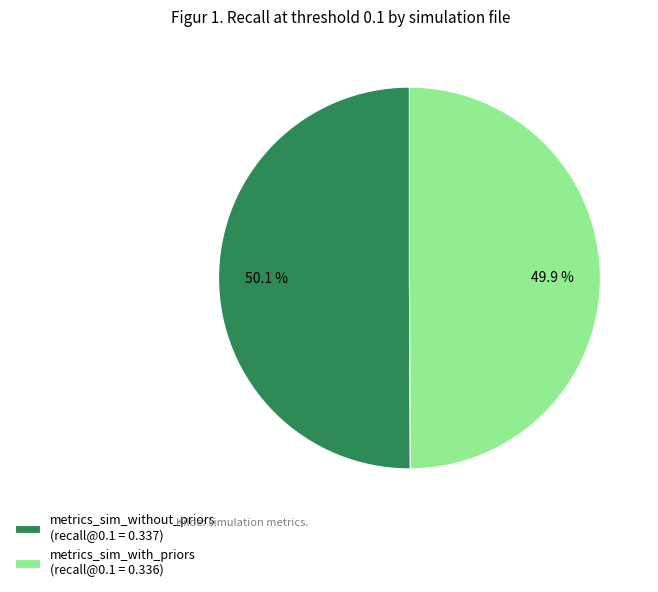

What is the total percentage of metrics_sim_with_priors (recall@0.1 = 0.336) and metrics_sim_without_priors (recall@0.1 = 0.337)?

100.0%